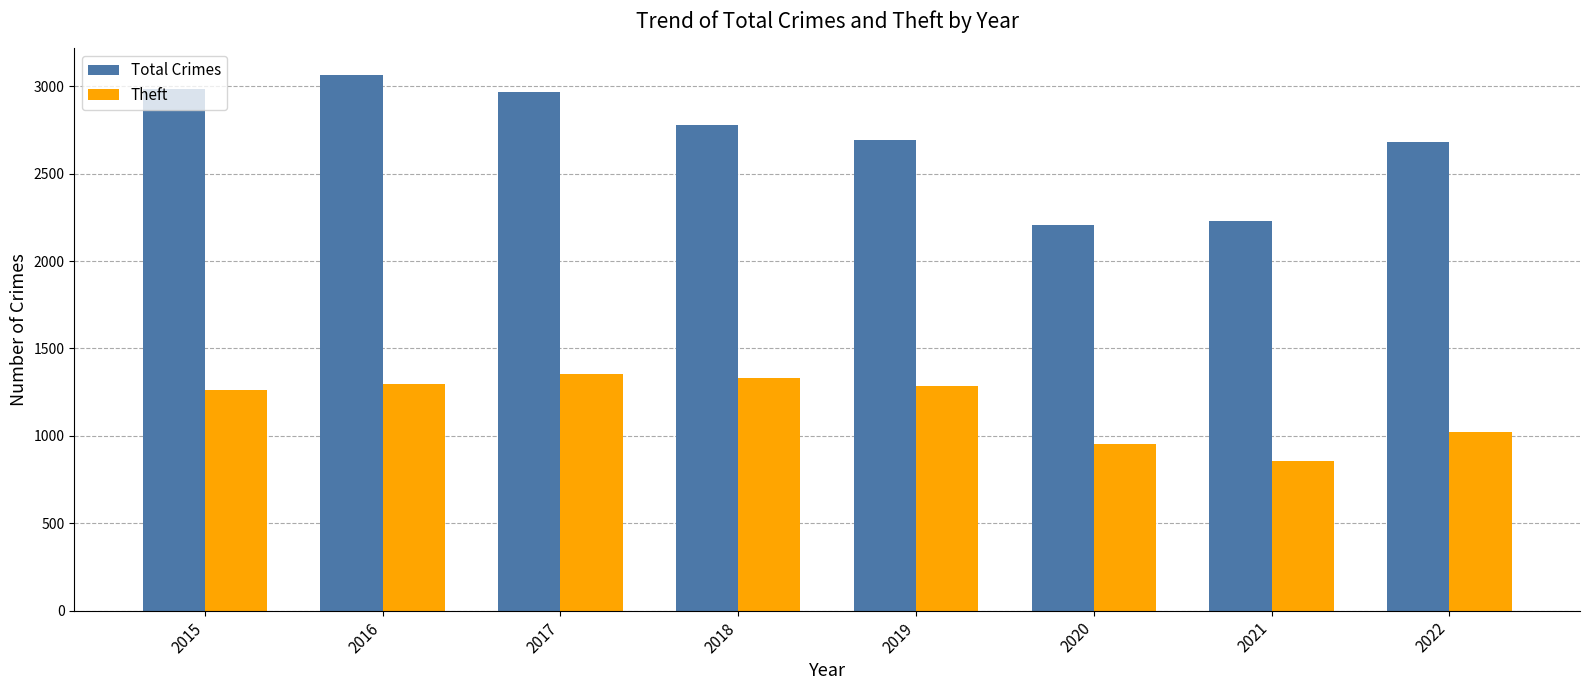

What is the spread (max minus min) of values at 2015?

1720